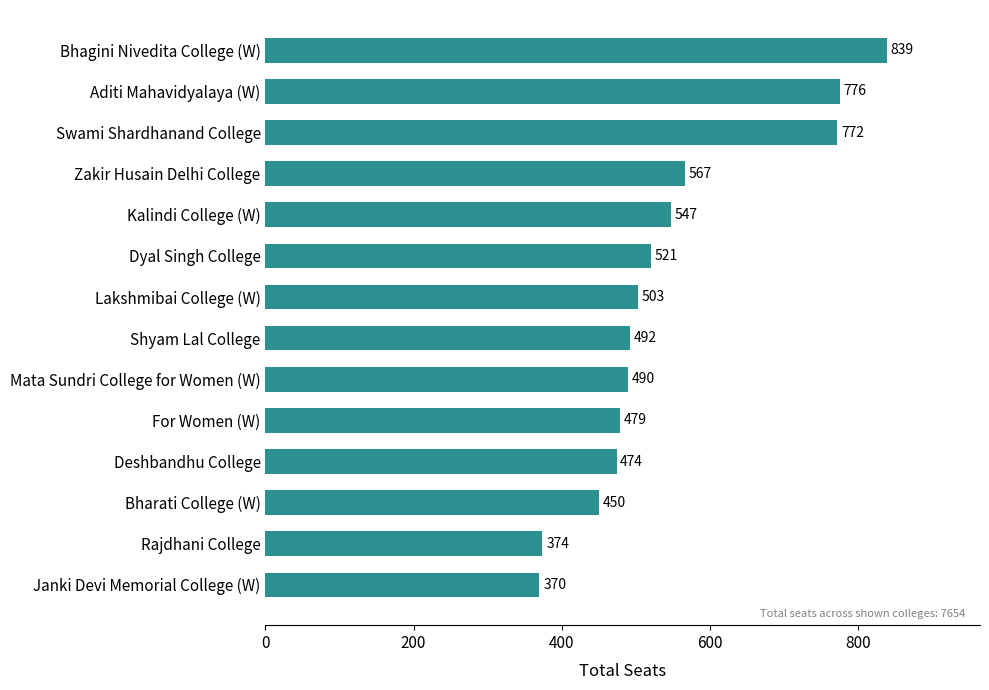

Between Bhagini Nivedita College (W) and Mata Sundri College for Women (W), which is larger?

Bhagini Nivedita College (W)